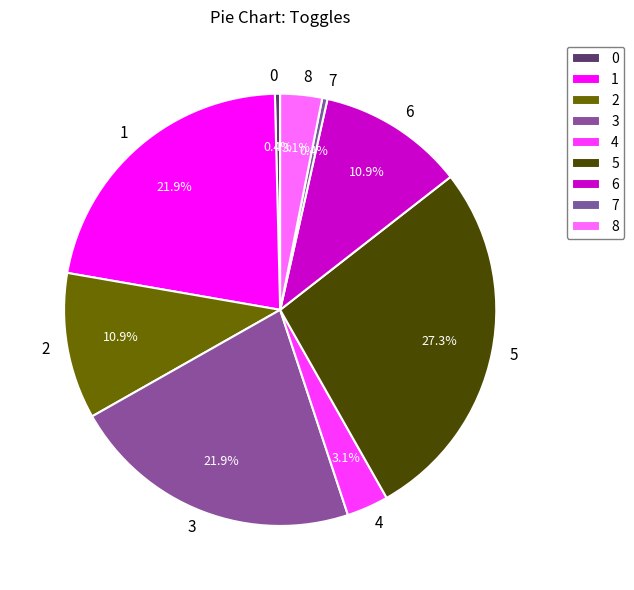

The 6 slice represents 11% of the pie. True or false?

True